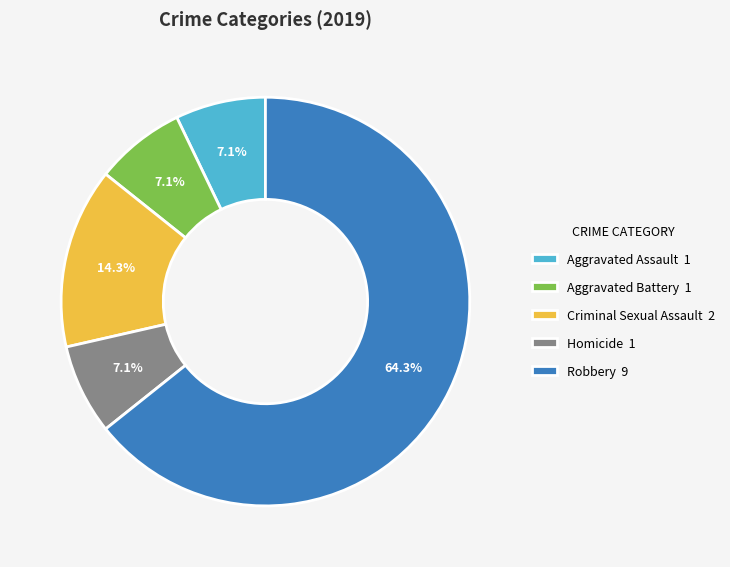

How much of the chart is everything except Homicide?

92.9%